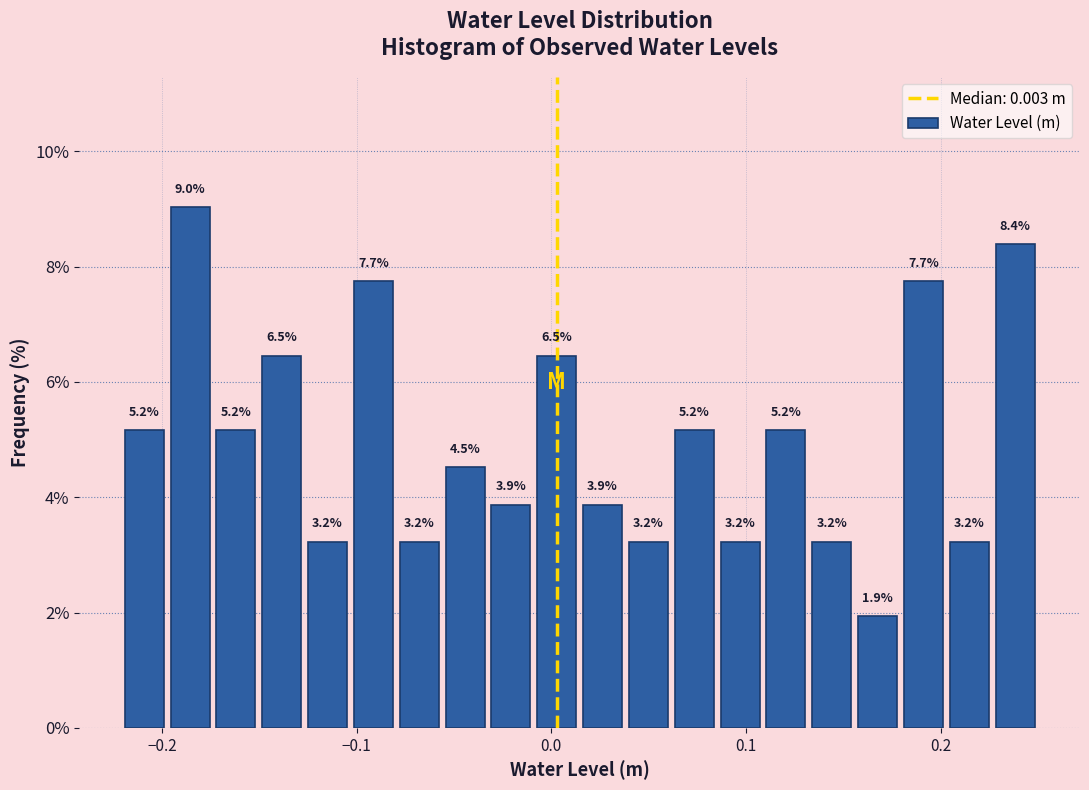

Around what value on the x-axis is the tallest bar? Give the approximate position of its centre, as read against the axis.

-0.19